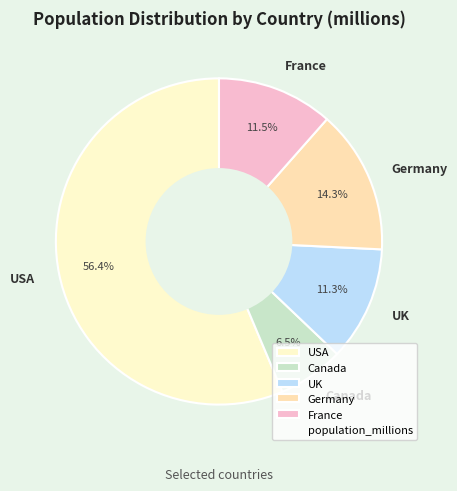

How many slices are in this pie chart?

5